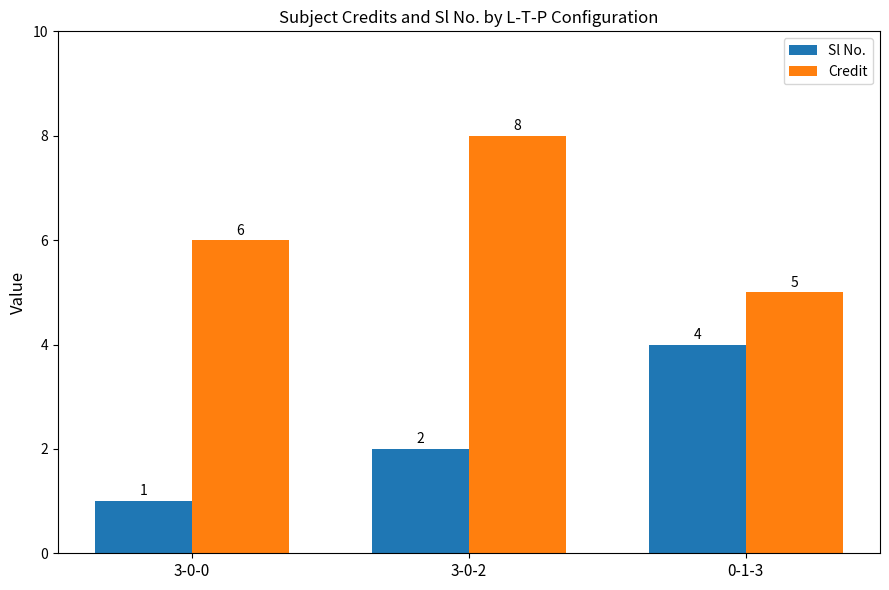

What are all the series names shown in the legend?

Sl No., Credit